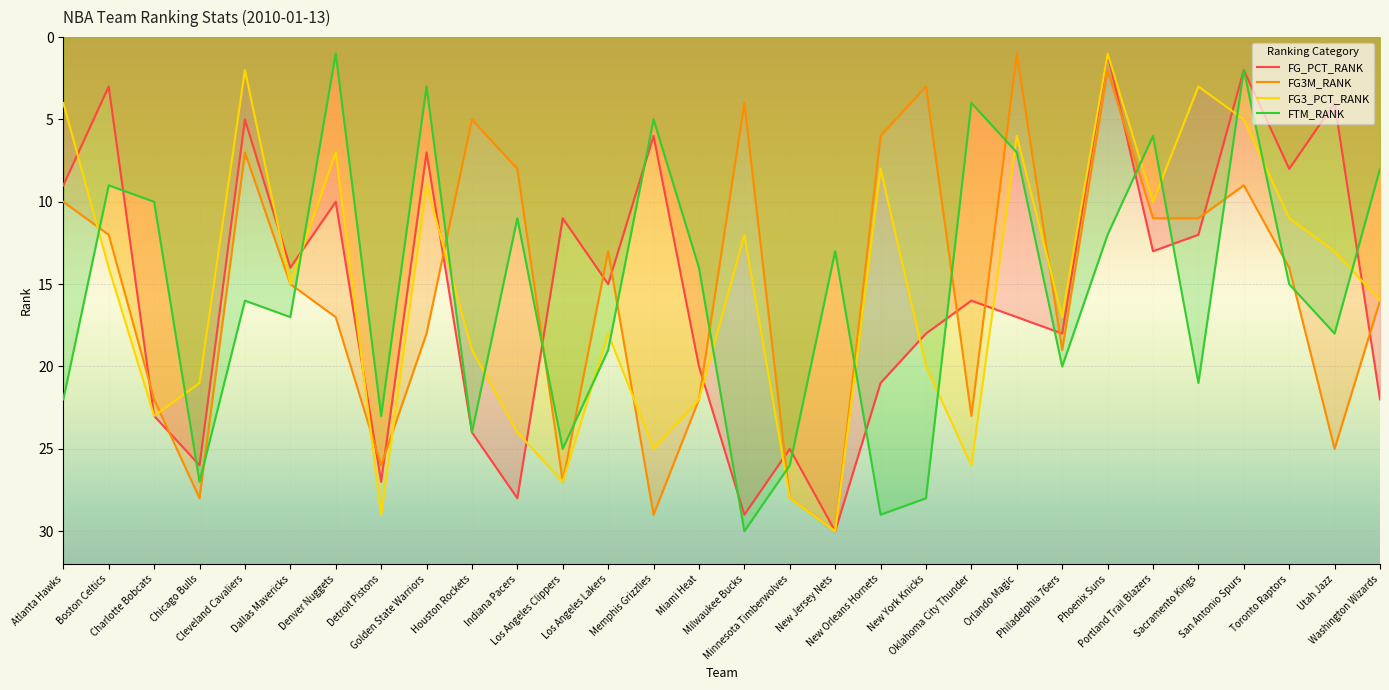

How many lines are shown in the chart?

4